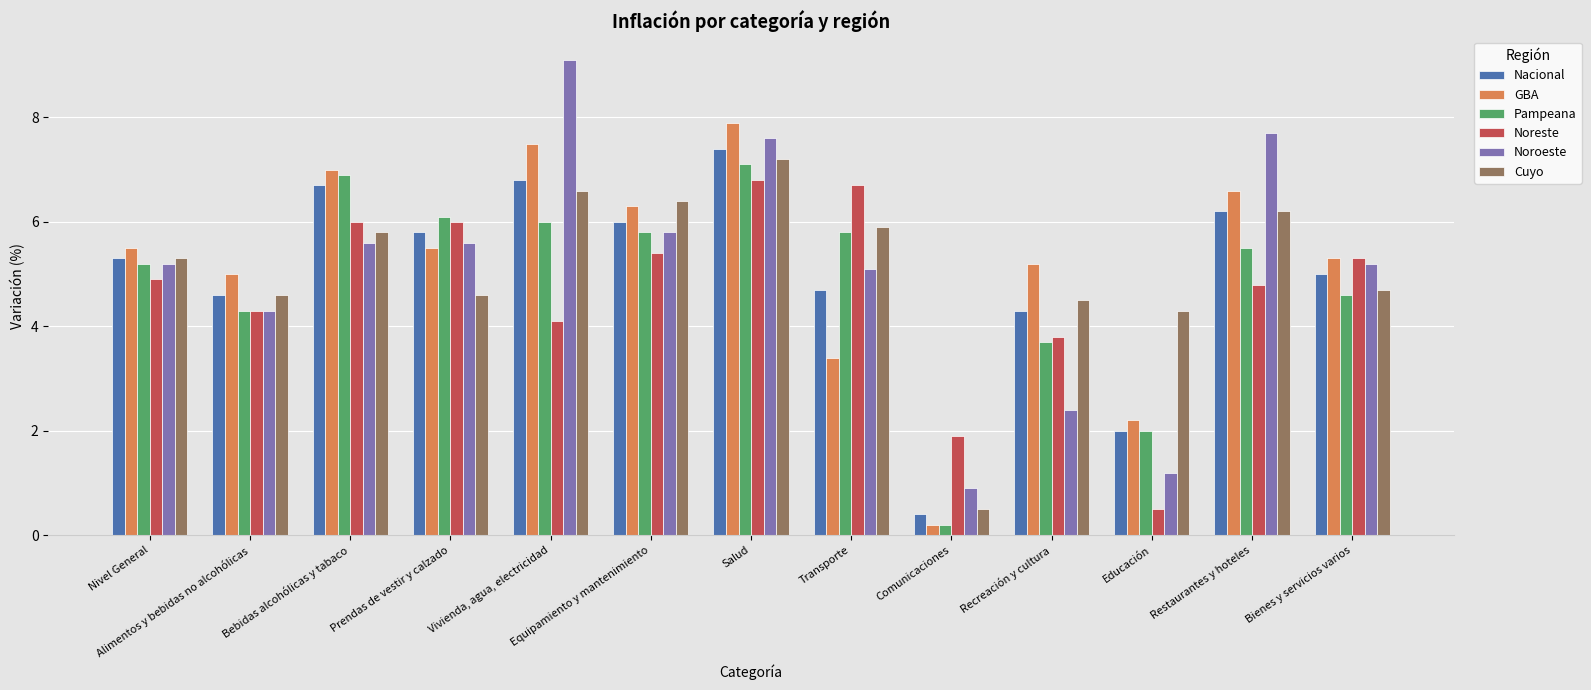

Reading right to left, list all the values displayed in this chart.

Nacional: 5.0	6.2	2.0	4.3	0.4	4.7	7.4	6.0	6.8	5.8	6.7	4.6	5.3
GBA: 5.3	6.6	2.2	5.2	0.2	3.4	7.9	6.3	7.5	5.5	7.0	5.0	5.5
Pampeana: 4.6	5.5	2.0	3.7	0.2	5.8	7.1	5.8	6.0	6.1	6.9	4.3	5.2
Noreste: 5.3	4.8	0.5	3.8	1.9	6.7	6.8	5.4	4.1	6.0	6.0	4.3	4.9
Noroeste: 5.2	7.7	1.2	2.4	0.9	5.1	7.6	5.8	9.1	5.6	5.6	4.3	5.2
Cuyo: 4.7	6.2	4.3	4.5	0.5	5.9	7.2	6.4	6.6	4.6	5.8	4.6	5.3